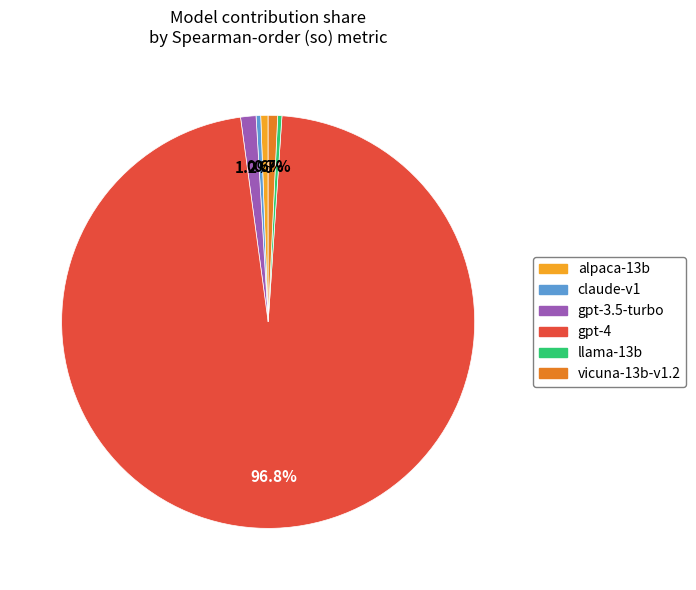

Which slice represents more than half of the pie?

gpt-4